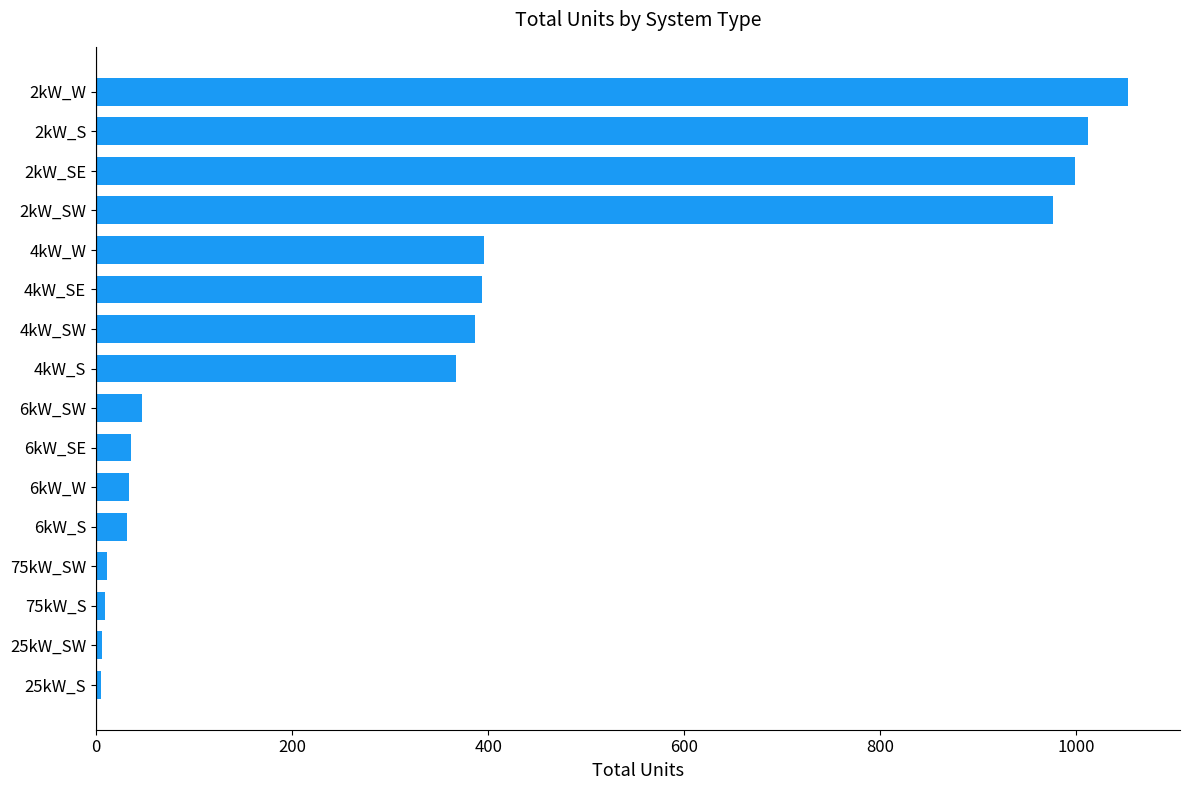

Is it true that the value at 4kW_SE is 394?

True